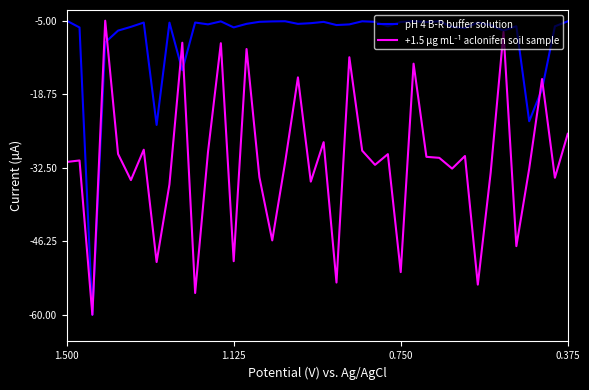

What is the difference between the maximum and minimum values in the pH 4 B-R buffer solution series?

55.0